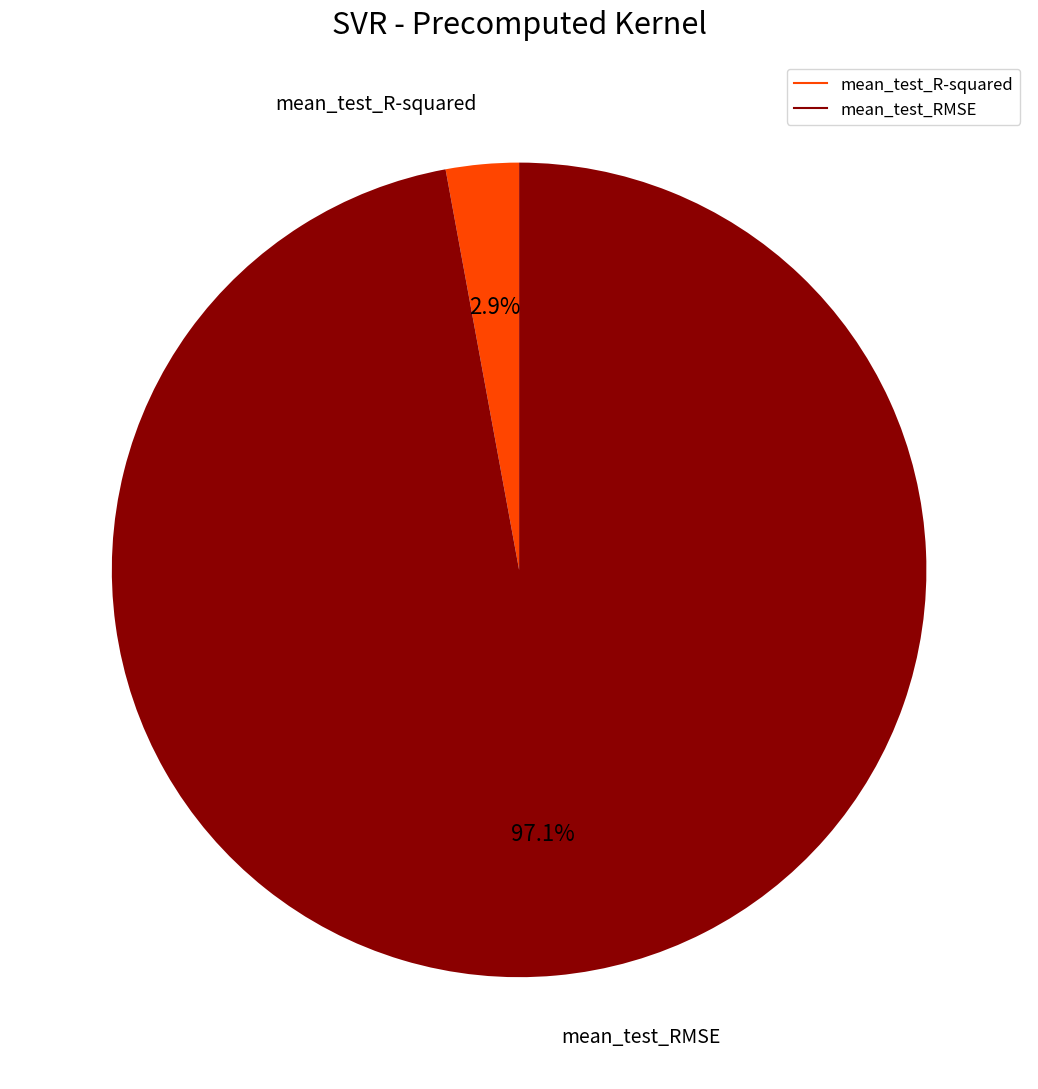

To the nearest percent, what is the average slice percentage?

50%